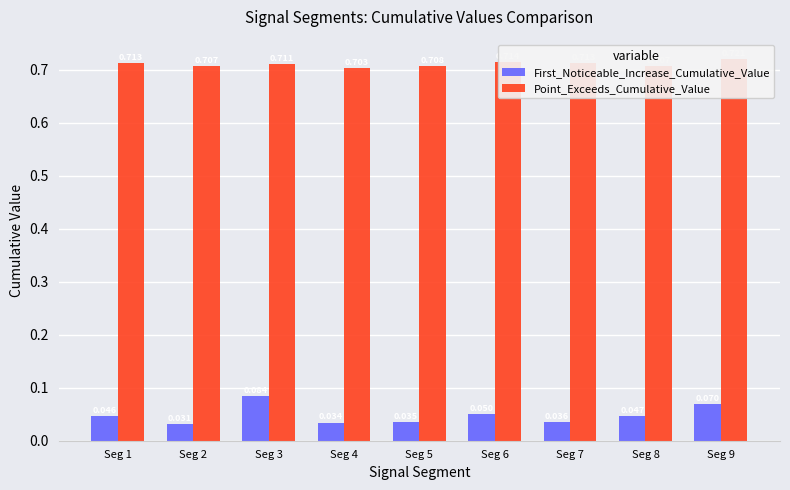

How many series are shown in this chart?

2